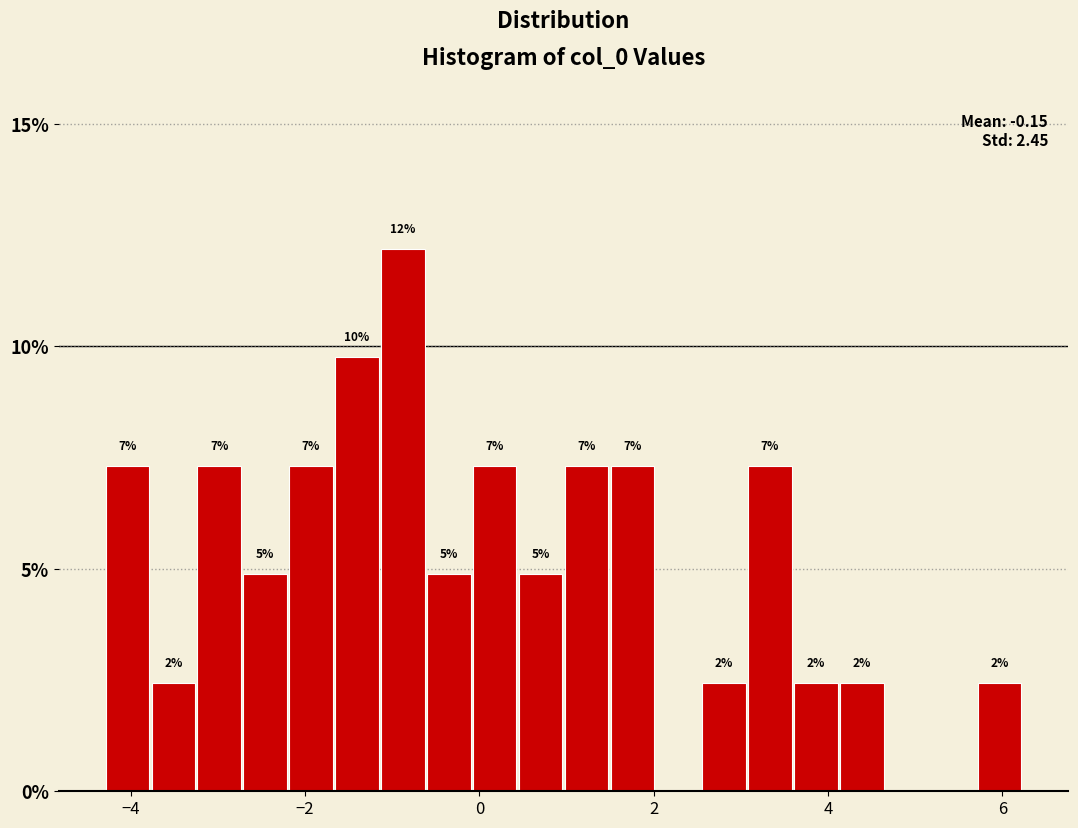

Read against the x-axis, roughly where is the centre of the tallest bar?

-0.8